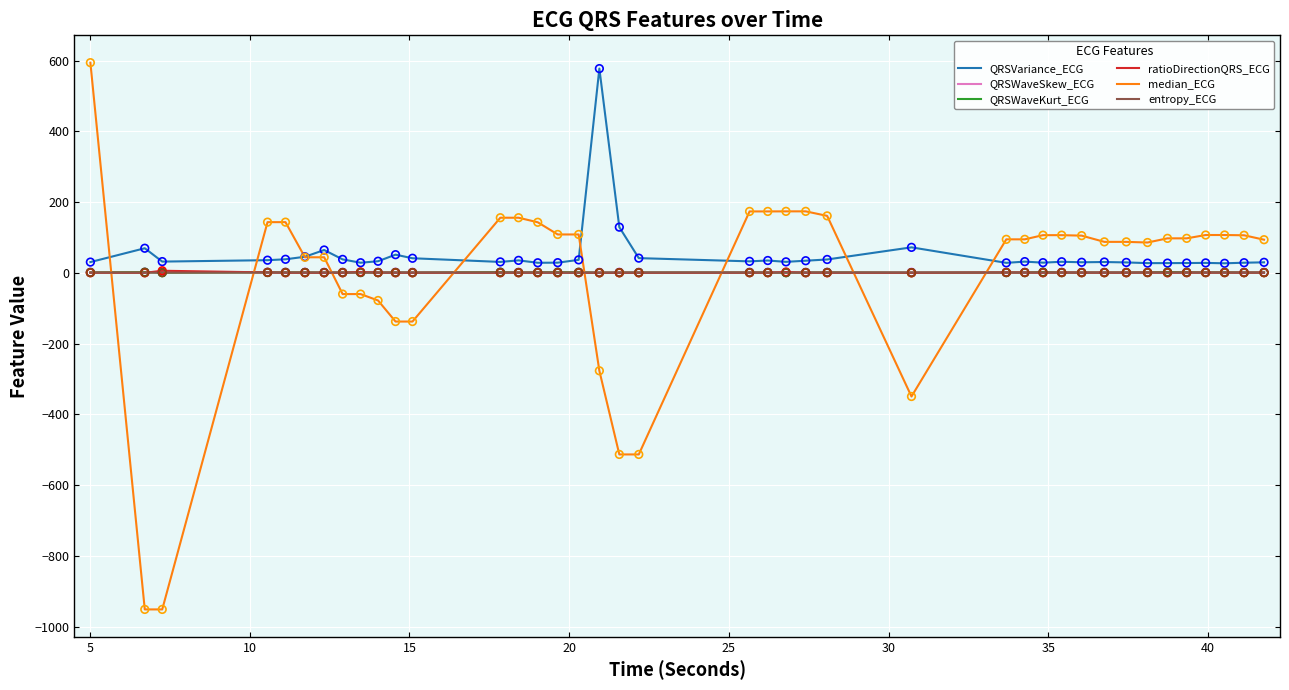

Which series has the largest total across all categories?

QRSVariance_ECG